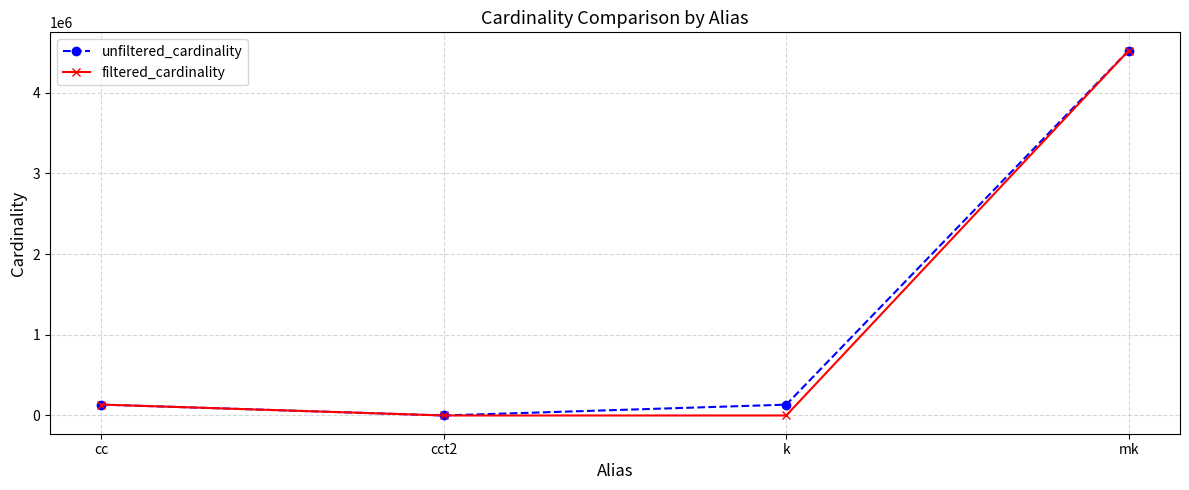

What is the difference between the maximum and minimum values in the filtered_cardinality series?

4523927